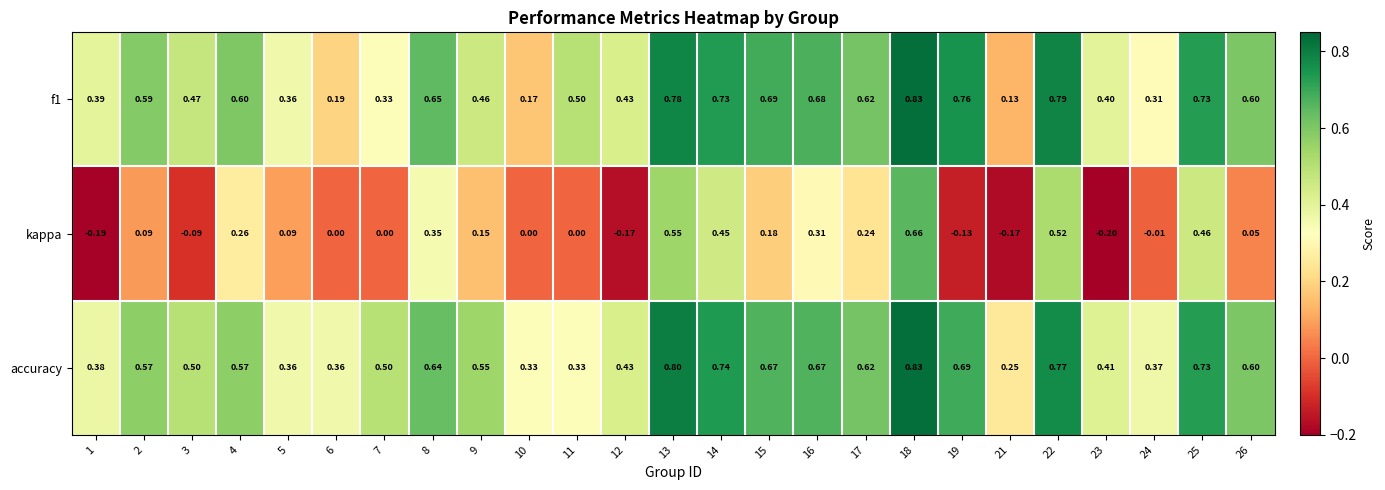

Which series has the largest total across all categories?

accuracy